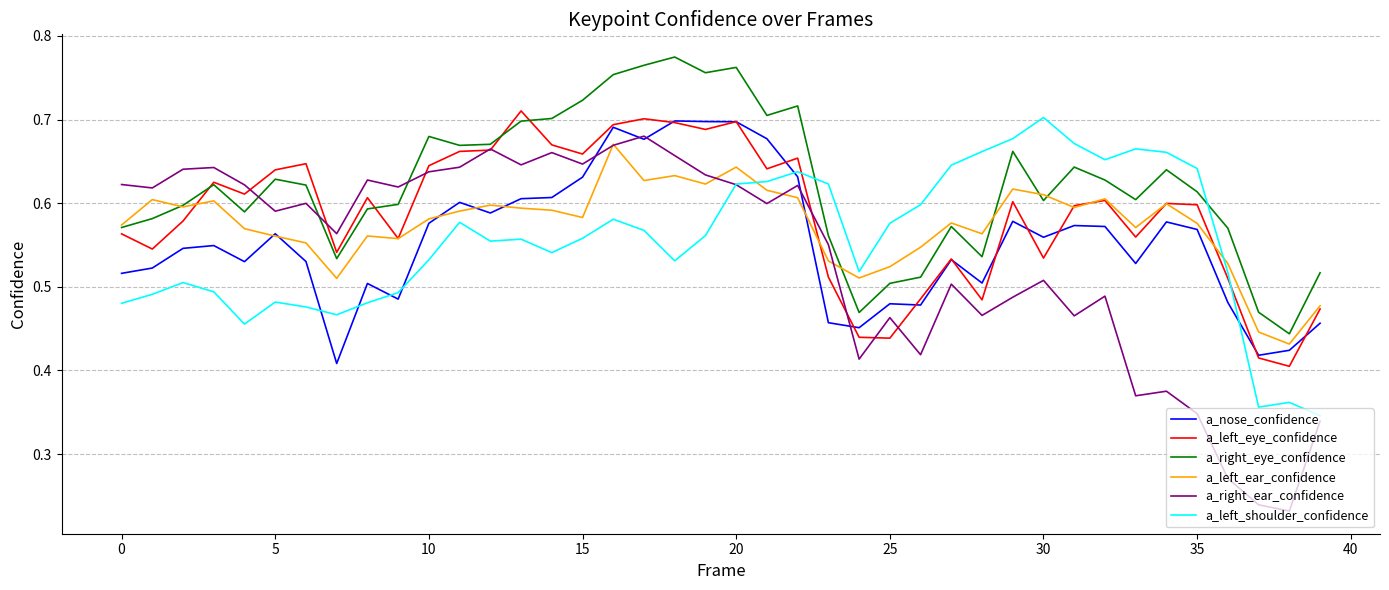

Which series has the widest spread of values?

a_right_ear_confidence